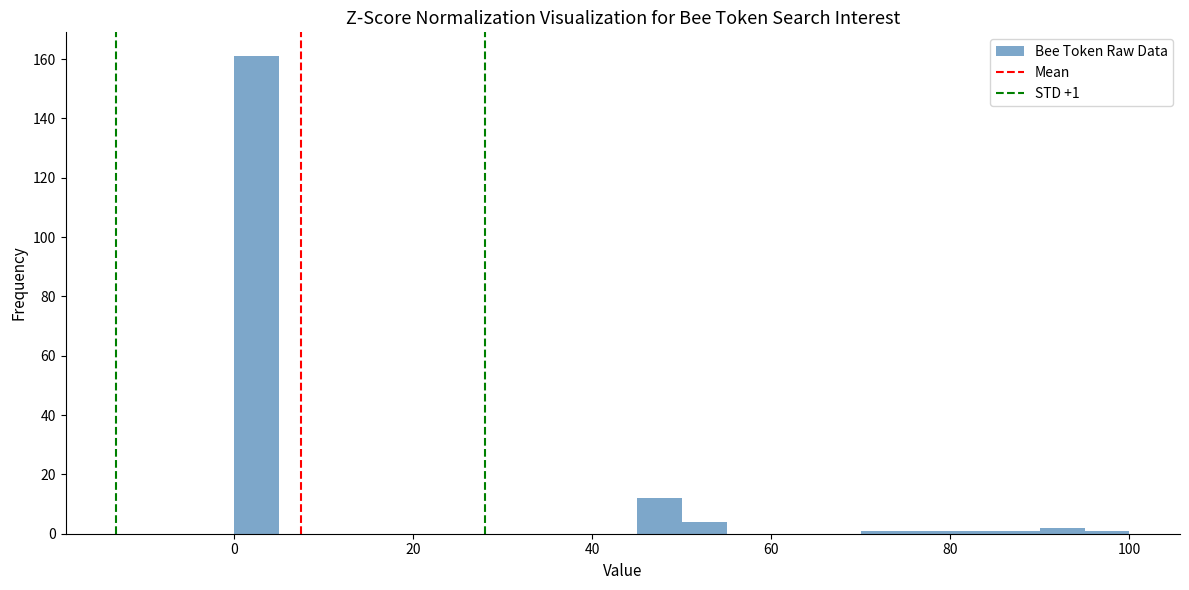

Around what value on the x-axis is the tallest bar? Give the approximate position of its centre, as read against the axis.

2